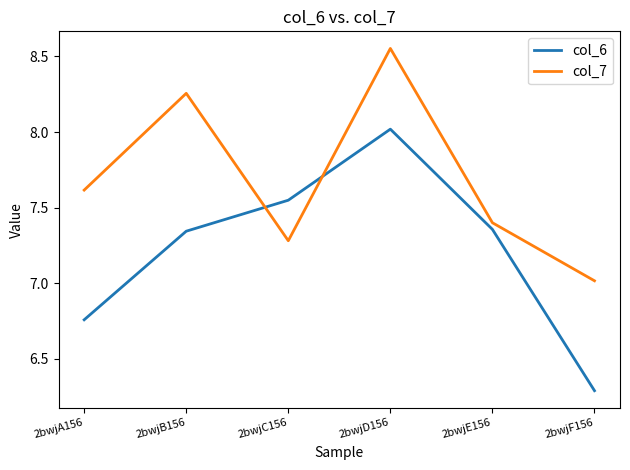

How many distinct data groups are displayed?

2